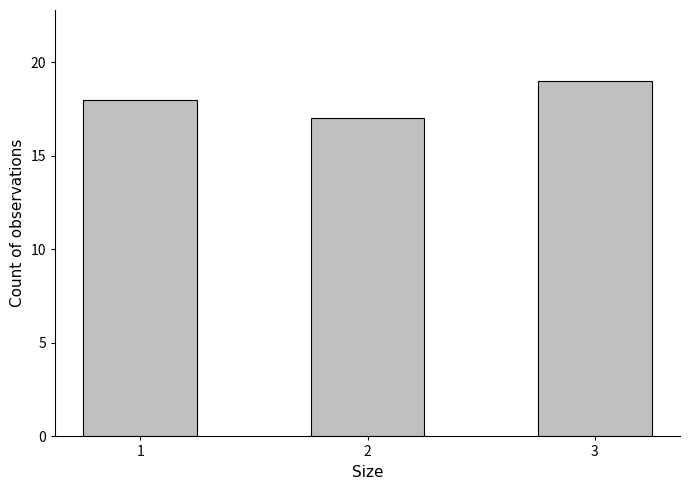

Rank the categories by value from lowest to highest.

2, 1, 3